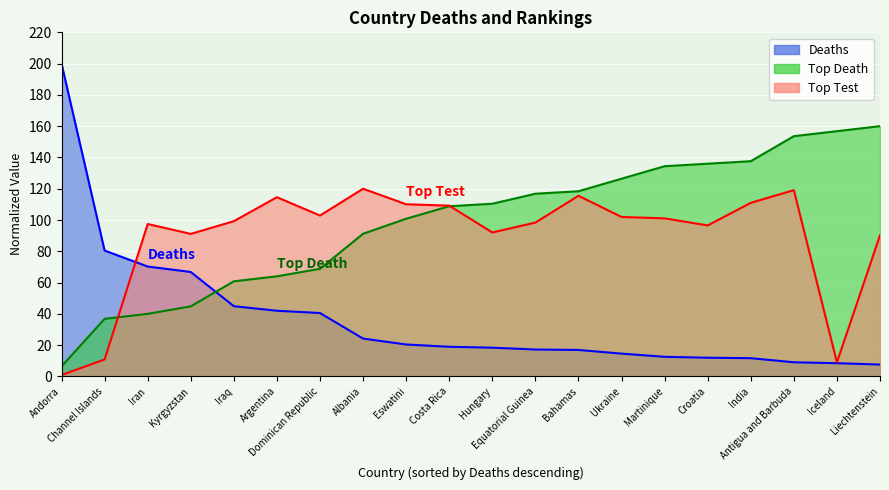

True or false: Deaths has a value of 100.0 at Kyrgyzstan.

False